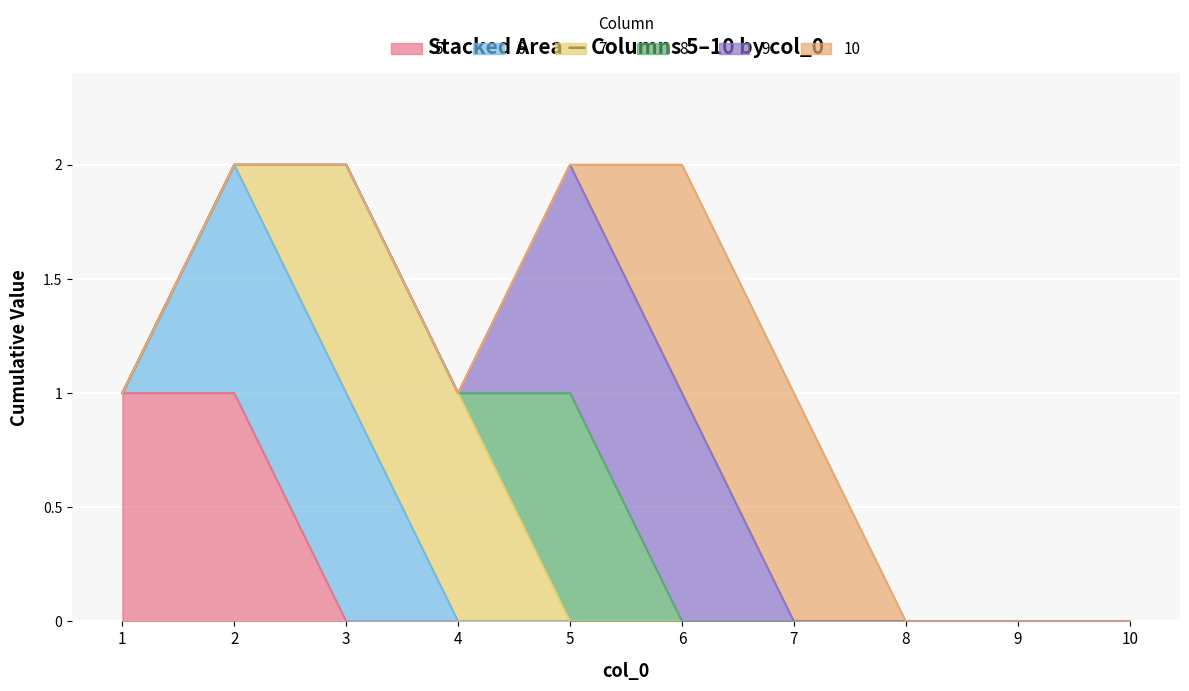

Where is 8 nearest to the value 0?

1